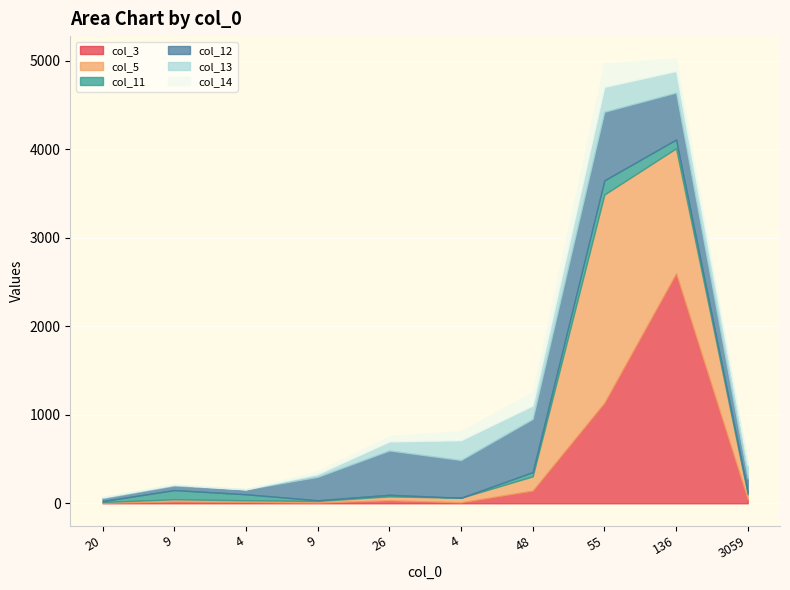

Reading left to right, list all the values displayed in this chart.

col_3: 20=6	9=20	4=16	9=9	26=33	4=11	48=143	55=1135	136=2596	3059=42
col_5: 20=8	9=25	4=18	9=17	26=45	4=51	48=161	55=2352	136=1413	3059=60
col_11: 20=10	9=104	4=68	9=8	26=18	4=0	48=48	55=160	136=99	3059=24
col_12: 20=33	9=51	4=54	9=264	26=500	4=426	48=600	55=774	136=530	3059=154
col_13: 20=11	9=10	4=2	9=32	26=102	4=224	48=152	55=281	136=244	3059=154
col_14: 20=4	9=8	4=2	9=29	26=61	4=103	48=151	55=267	136=143	3059=1